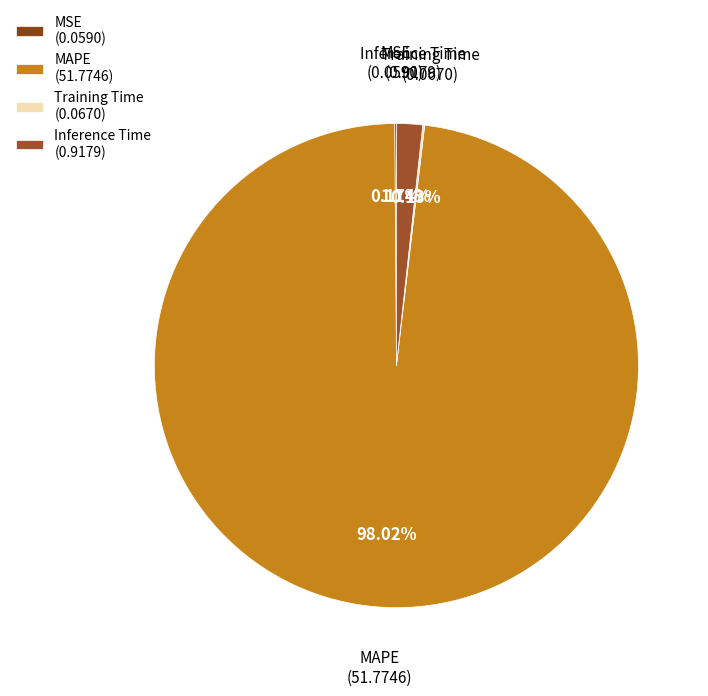

Which slice is the largest?

MAPE